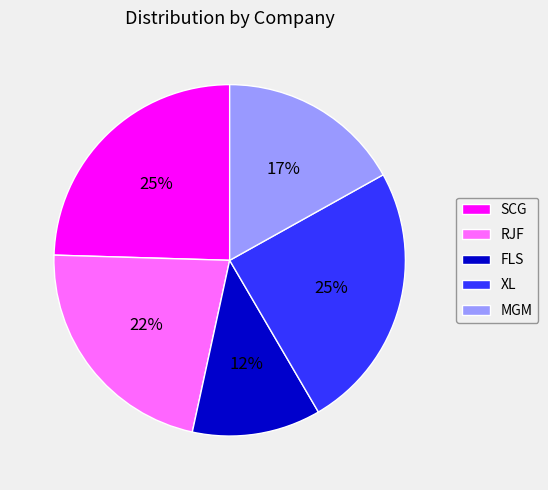

To the nearest percent, what is the combined percentage of XL and MGM?

42%